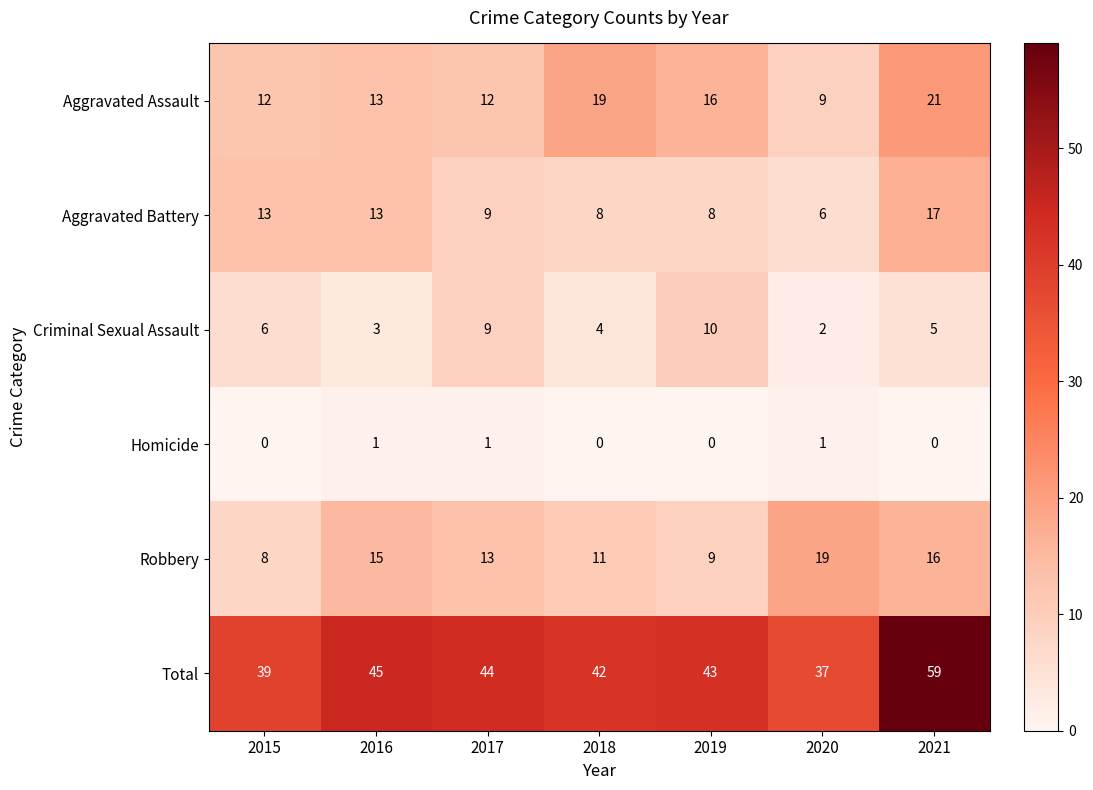

What is the spread (max minus min) of values at 2015?

39